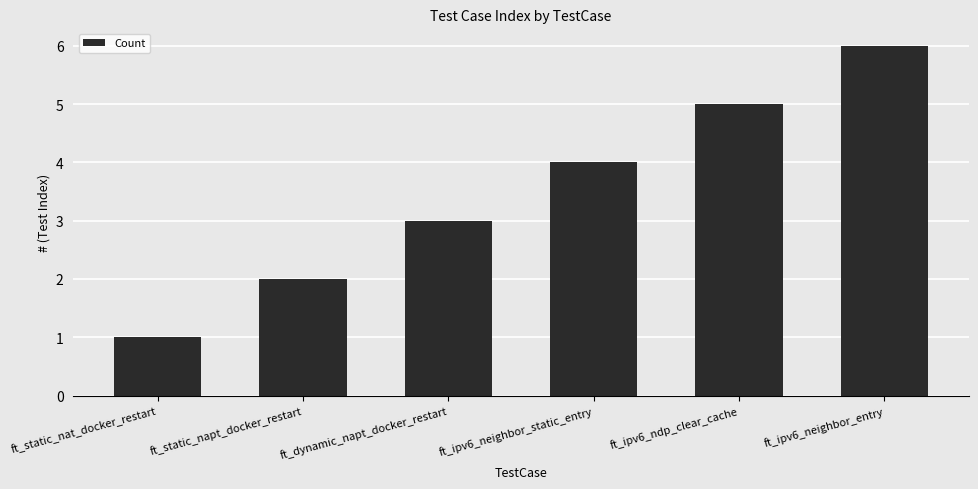

What value does the data have at ft_dynamic_napt_docker_restart?

3